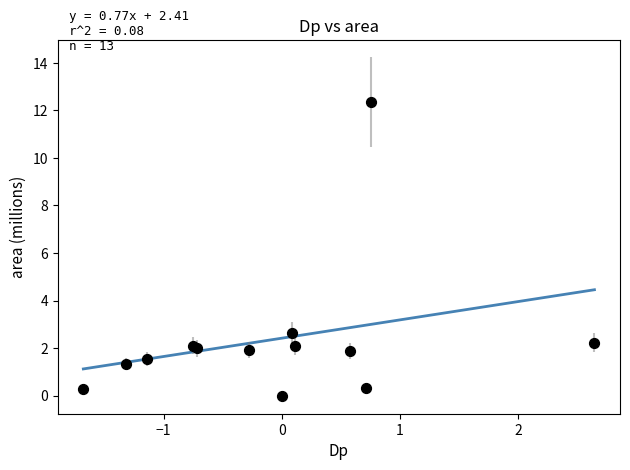

What Y value in the scatter plot is closest to 6?

2.6